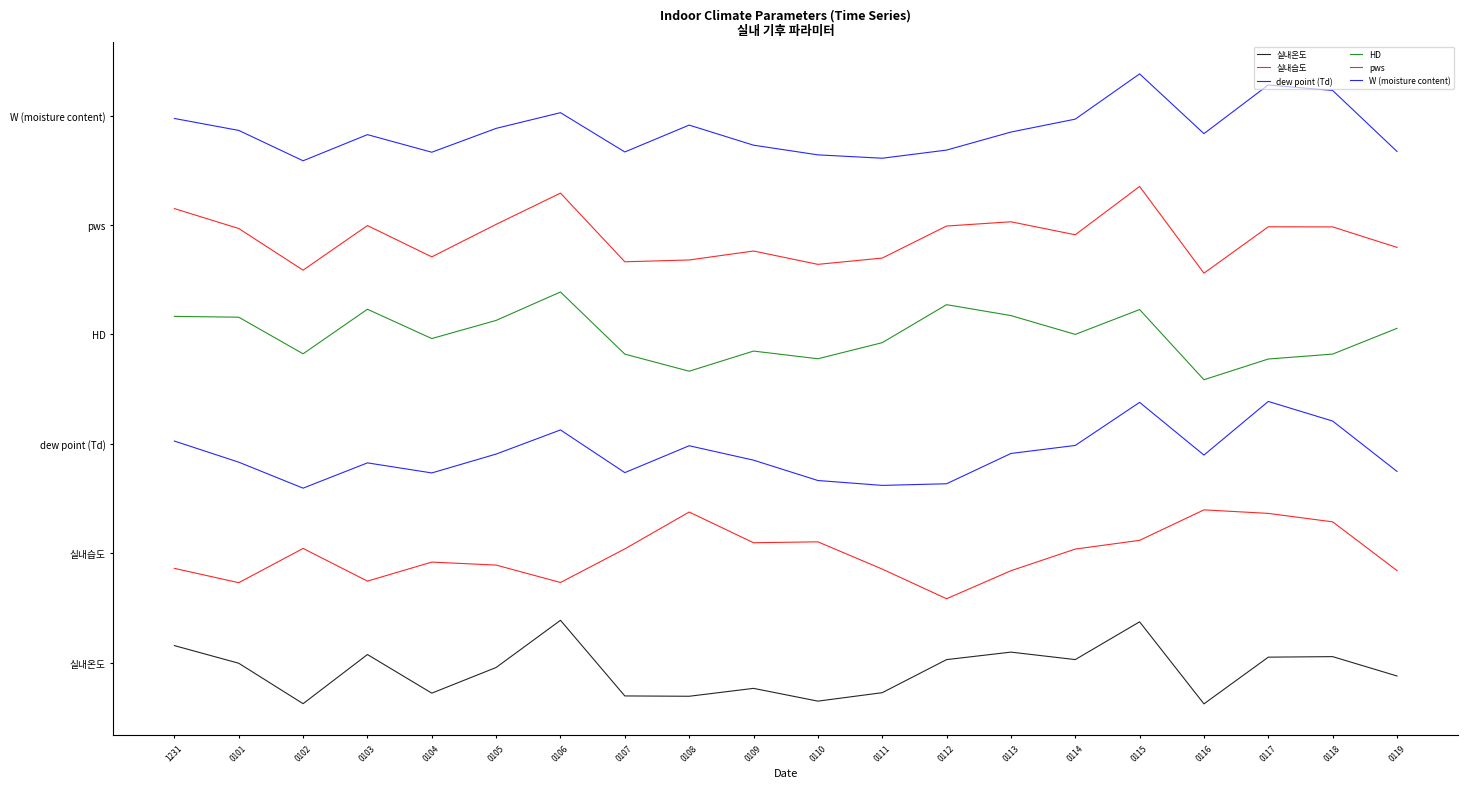

Is this an area chart (filled region under the line)?

No